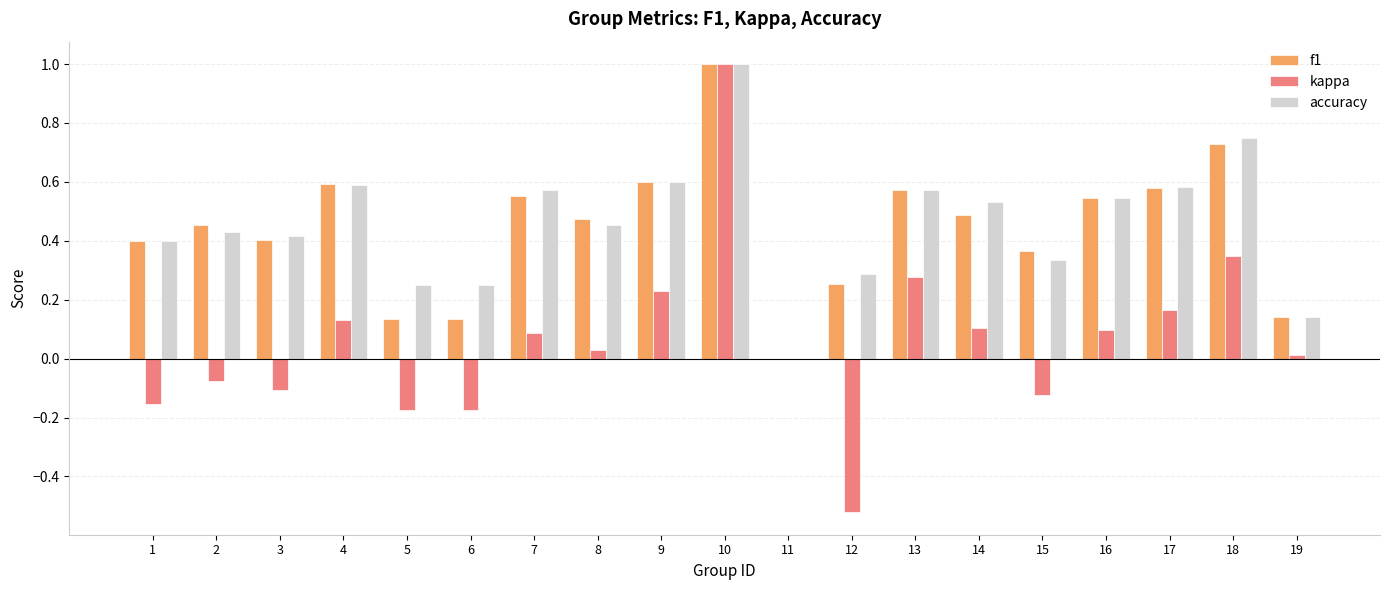

At which label does f1 reach its peak?

10